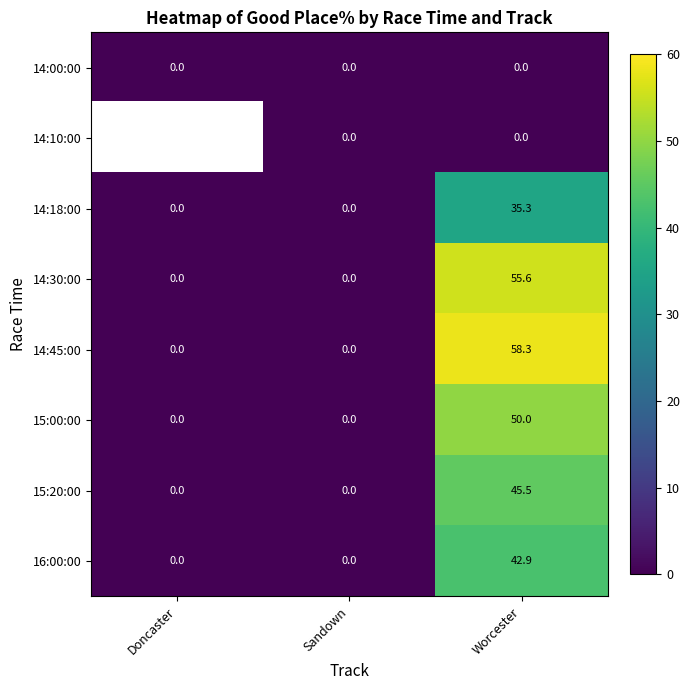

Count the 15:00:00 values in the range 0 to 50.

3